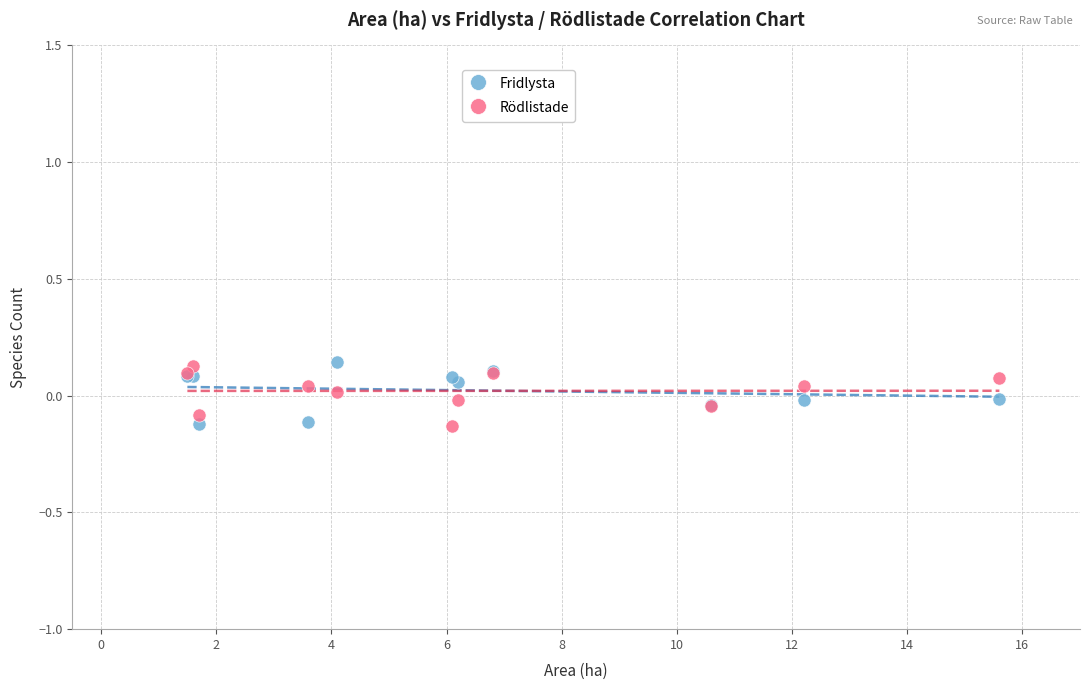

What is the X range (max minus min) for the scatter plot?

14.1